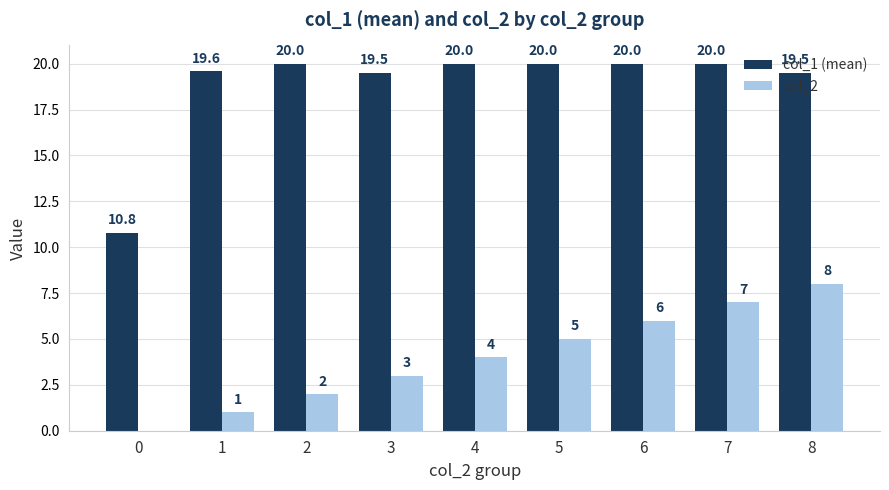

Which series has the largest total across all categories?

col_1 (mean)